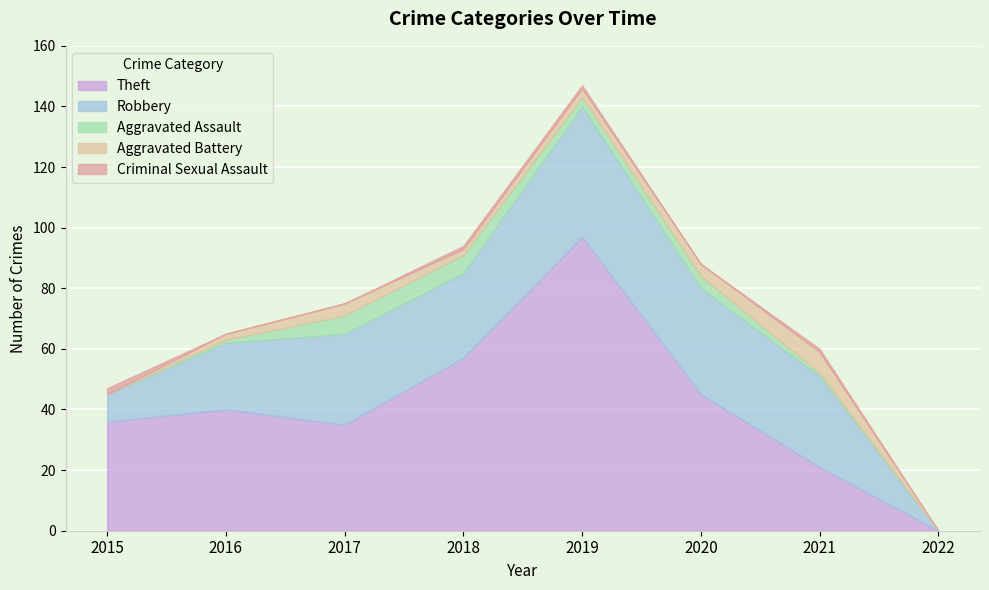

After their last crossing, which series has the higher values: Aggravated Battery or Criminal Sexual Assault?

Aggravated Battery